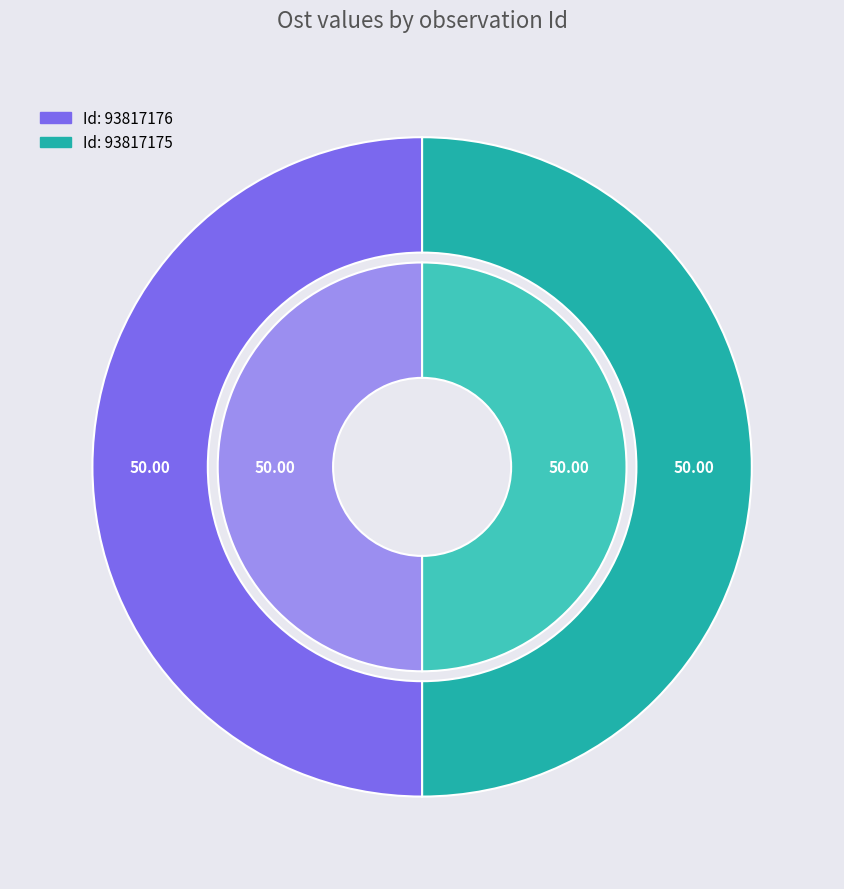

Do 93817175 and 93817176 together represent more than half of the pie?

Yes